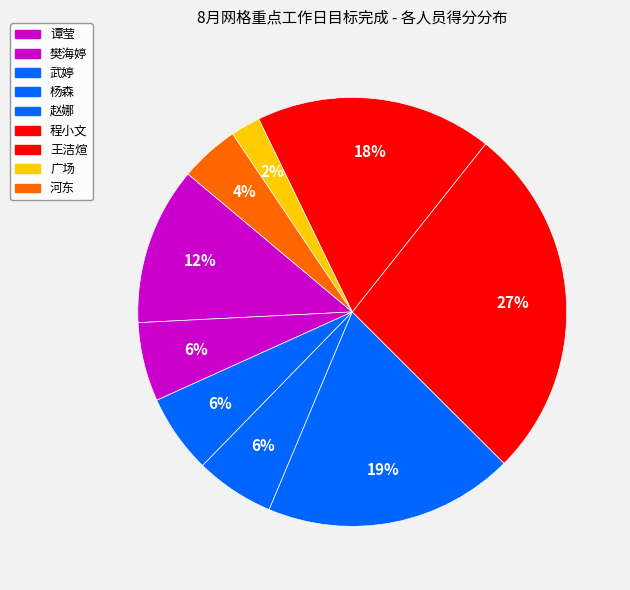

How many slices are in this pie chart?

9